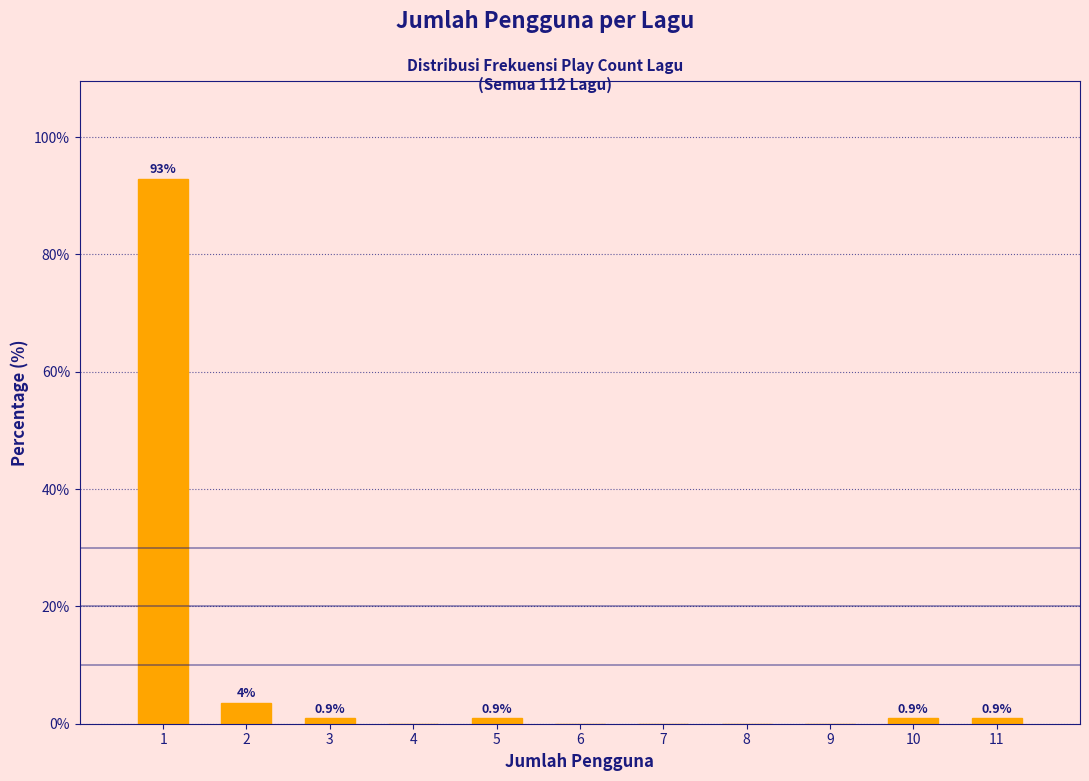

What is the change in value from 9 to 11?

+0.9